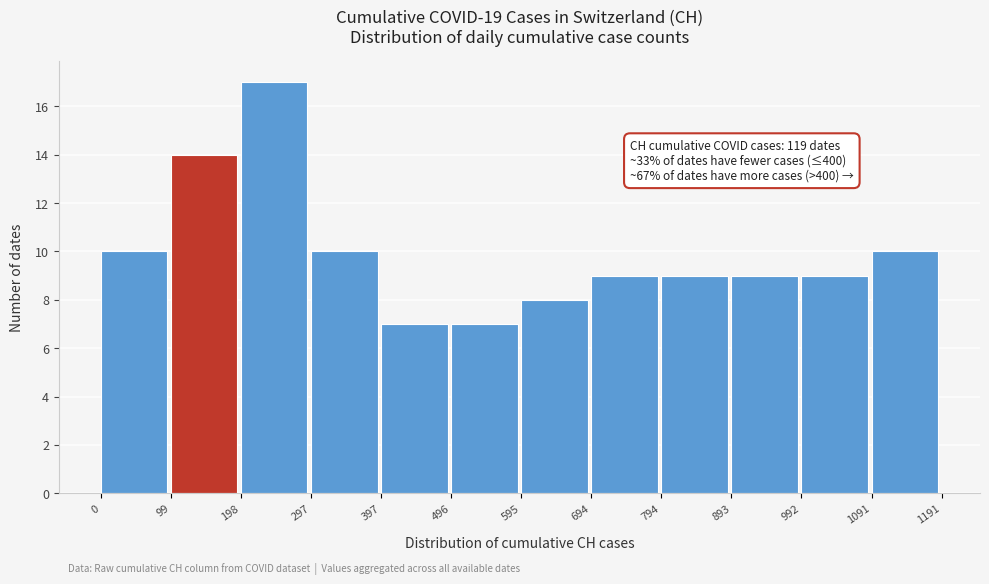

Over which range of the x-axis is the bar tallest?

198 to 297